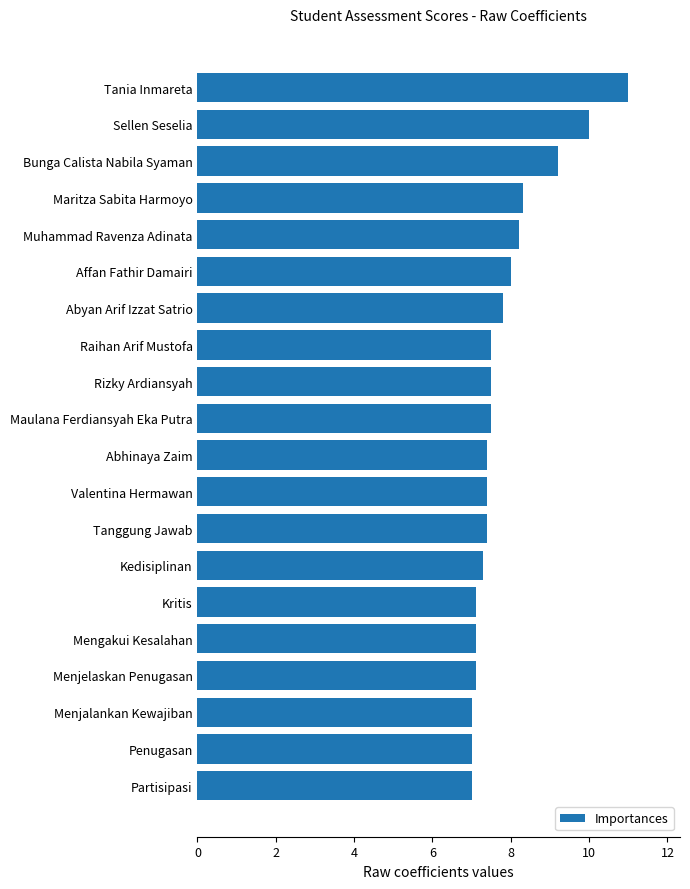

Where is the data nearest to the value 9?

Bunga Calista Nabila Syaman